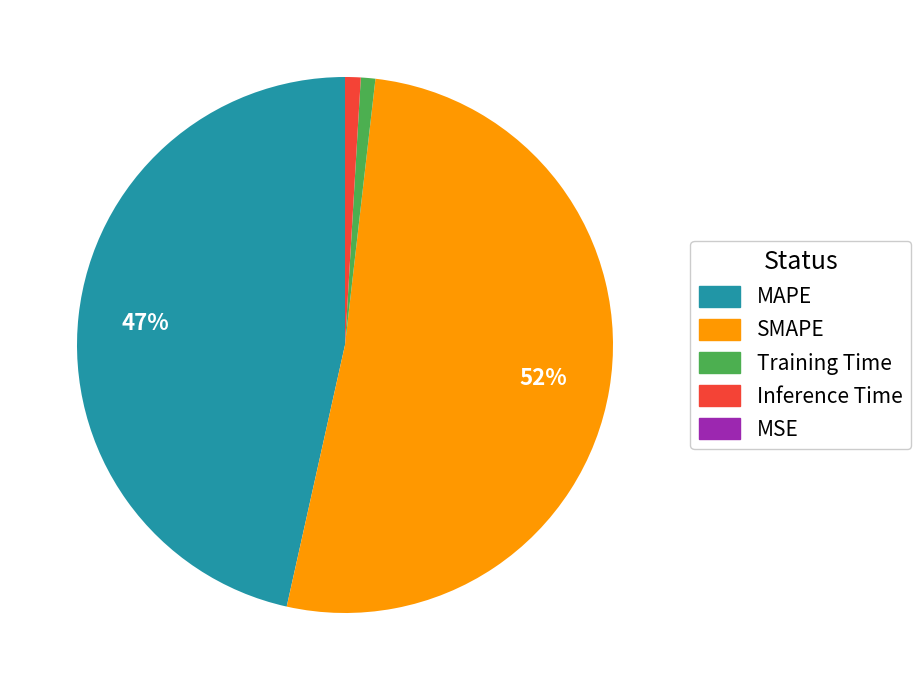

True or false: MAPE accounts for 47% of the total.

True